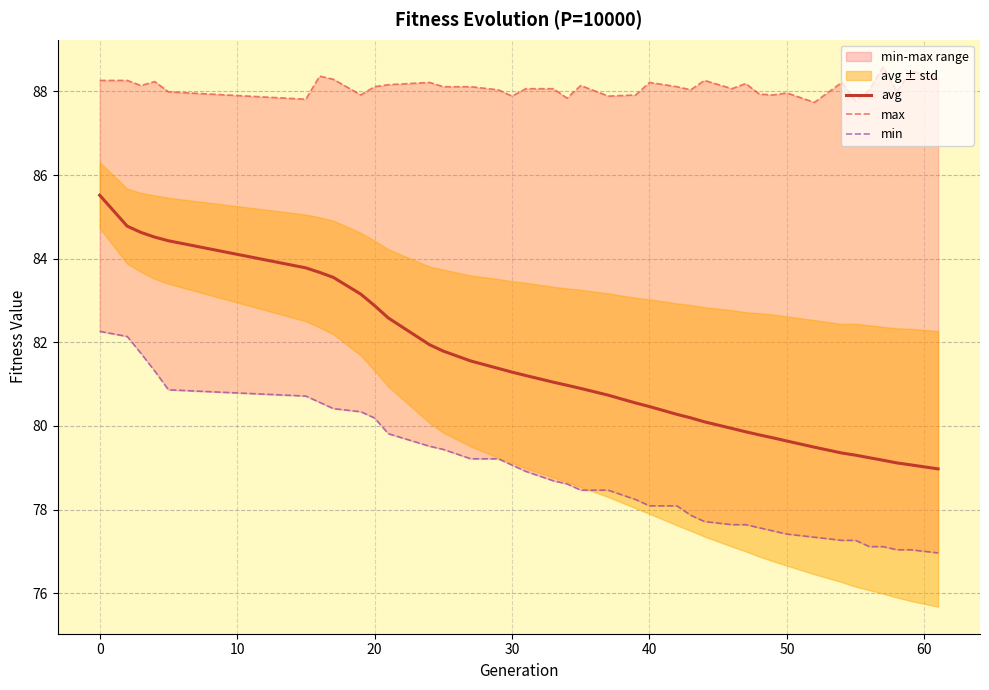

The value of avg at 40 is 105.8. True or false?

False